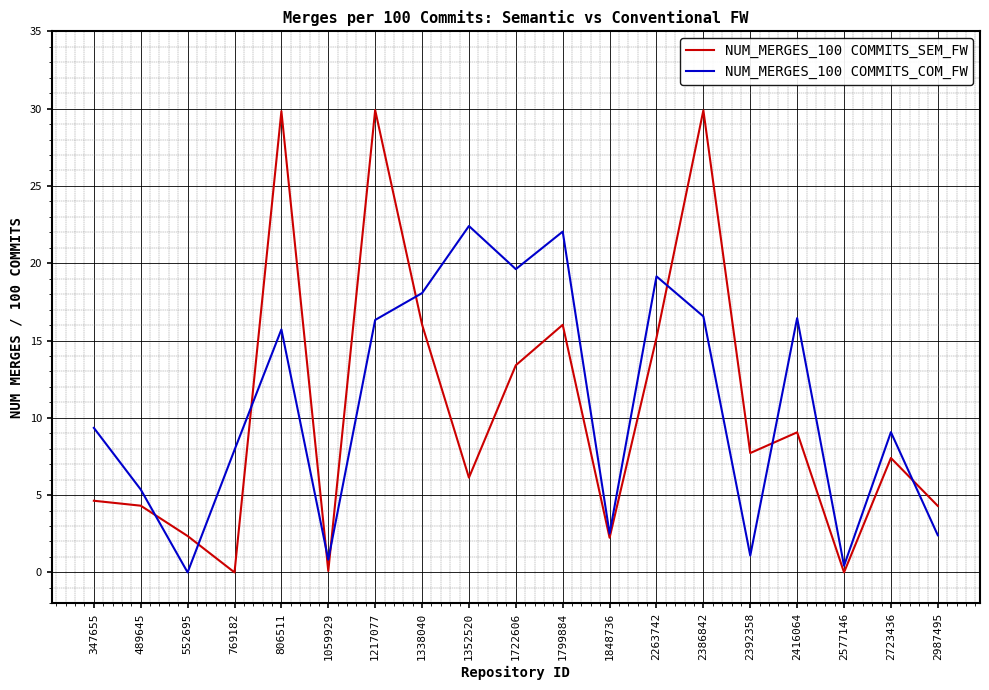

What is the difference between the highest and lowest values at 489645?

1.0